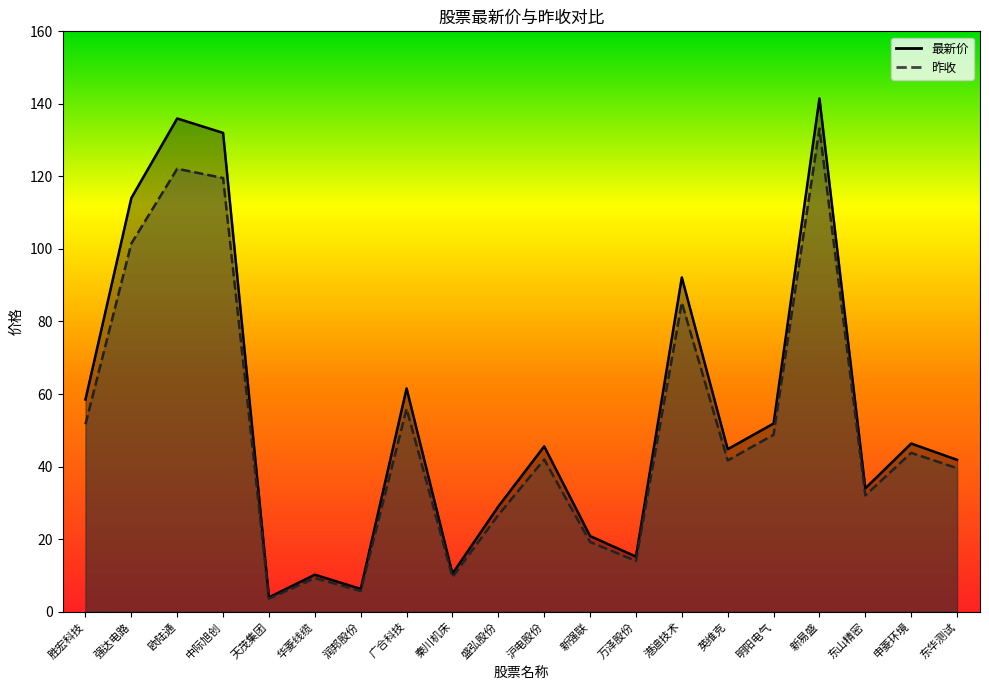

True or false: 最新价 and 昨收 cross at least once.

False